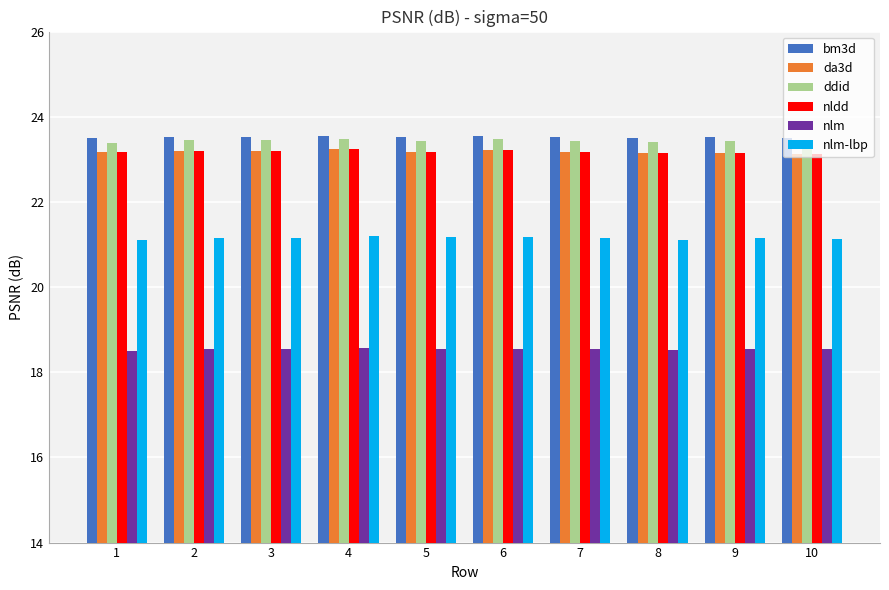

Is the value of nlm at 1 greater than the value of nlm-lbp at 1?

No